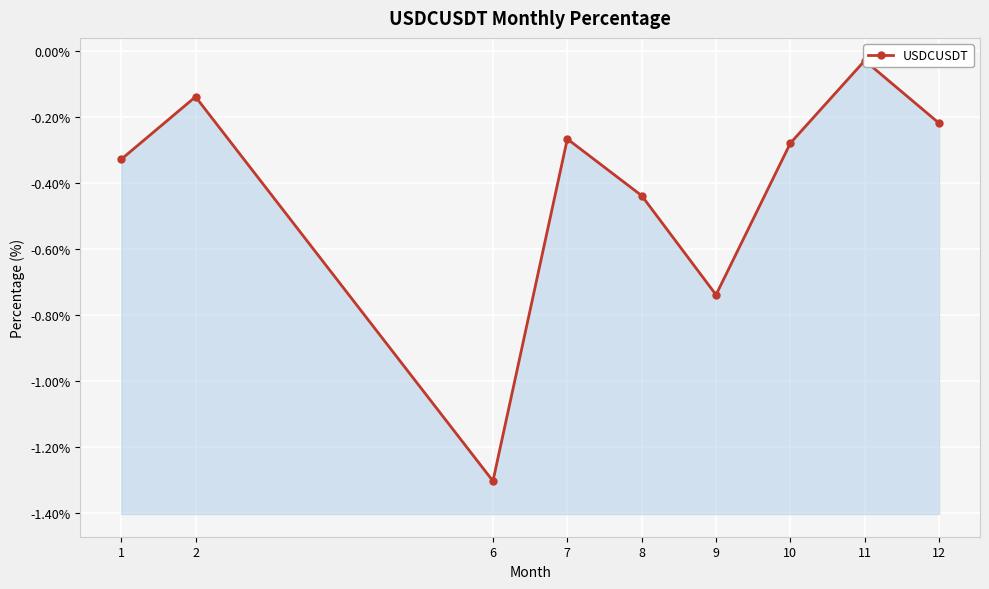

At which category does the chart reach its minimum across all series?

6